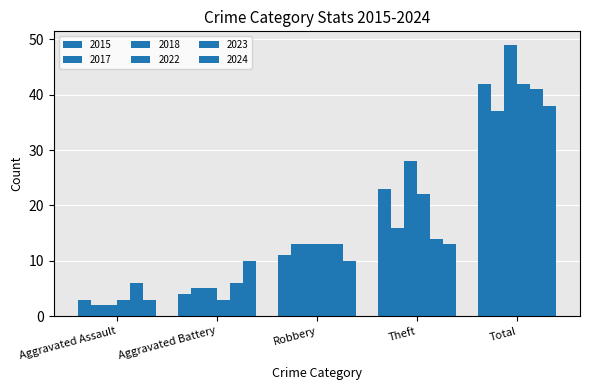

How many values in the 2023 series are below 13?

2